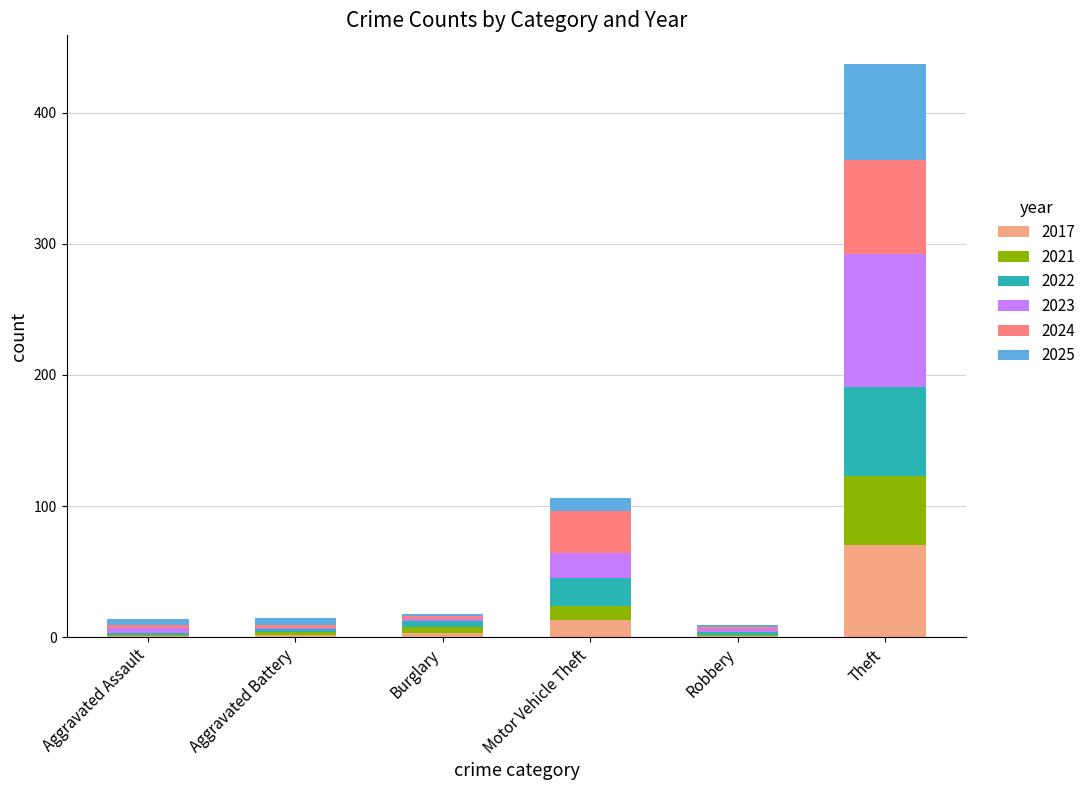

Are the bars grouped side by side (vs. stacked)?

No